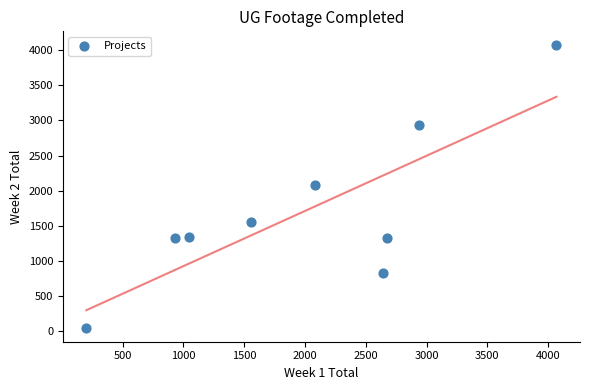

What is the average X value?

2016